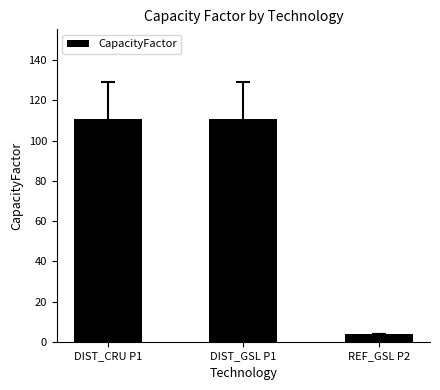

What is the ratio of the value at DIST_GSL P1 to the value at DIST_CRU P1?

1.0